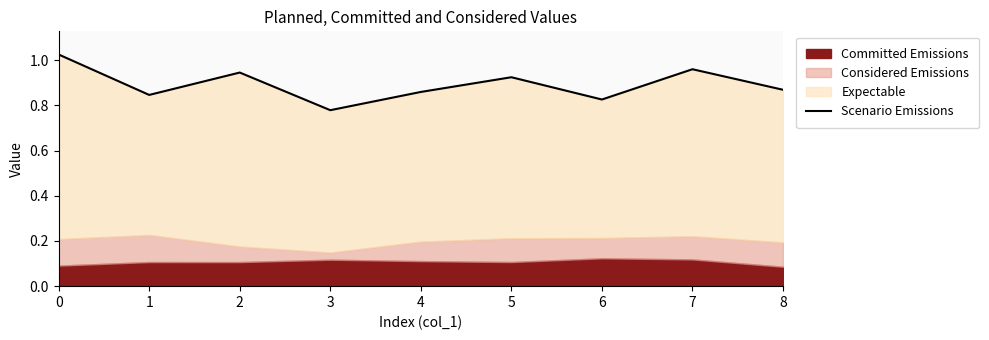

The chart shows a value of 1.2 at 1. True or false?

False